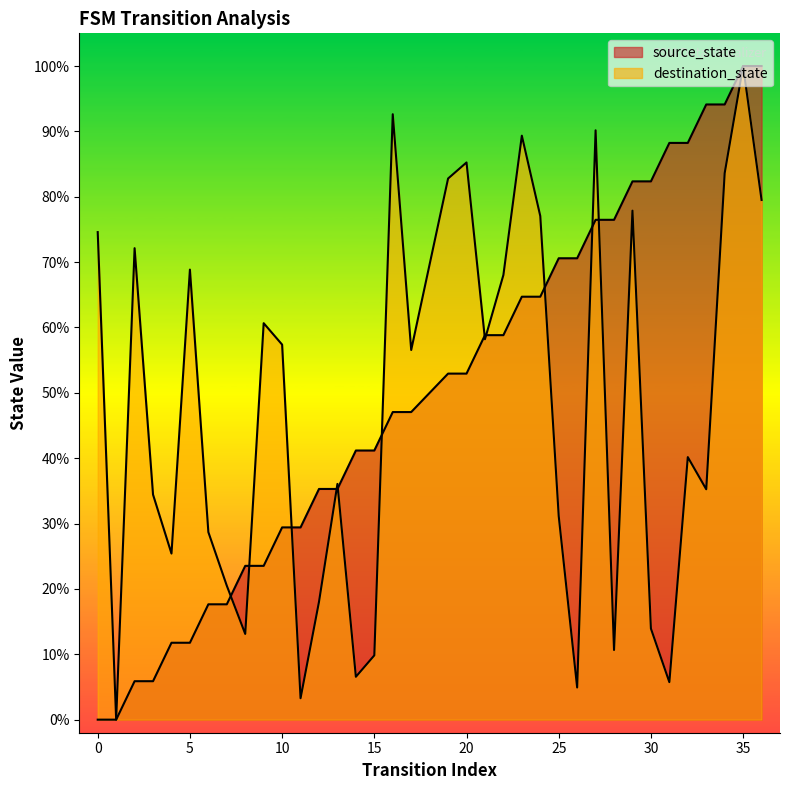

How many data points does each series have?

36